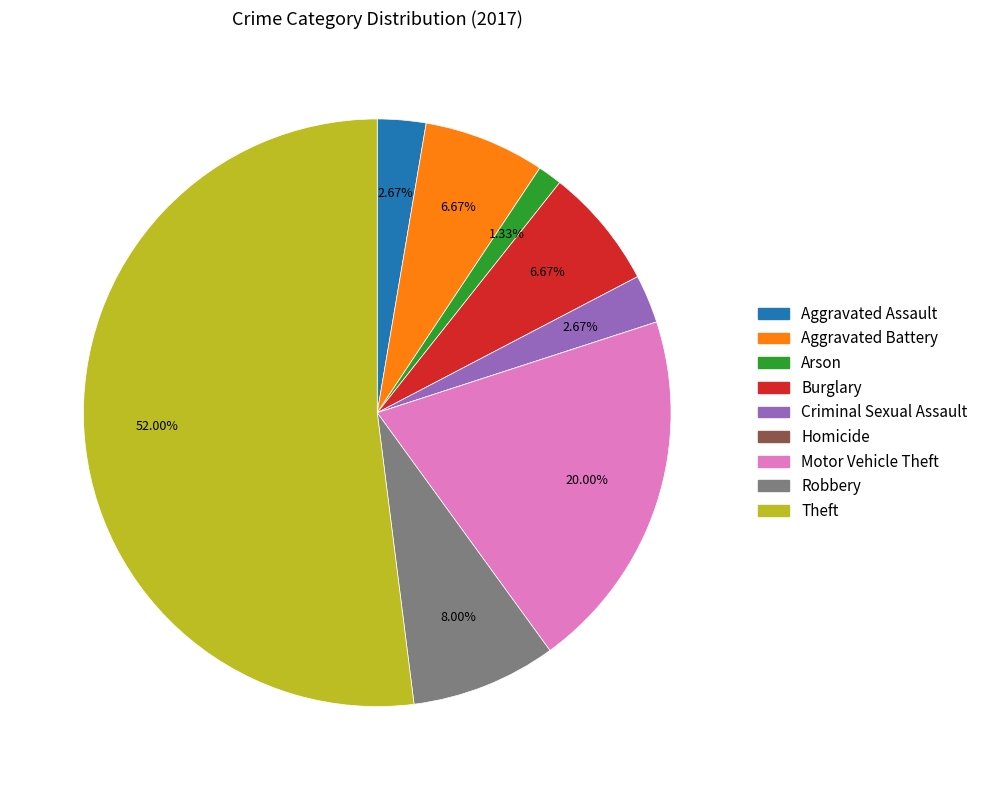

To the nearest percent, what percentage of the pie is Criminal Sexual Assault?

3%